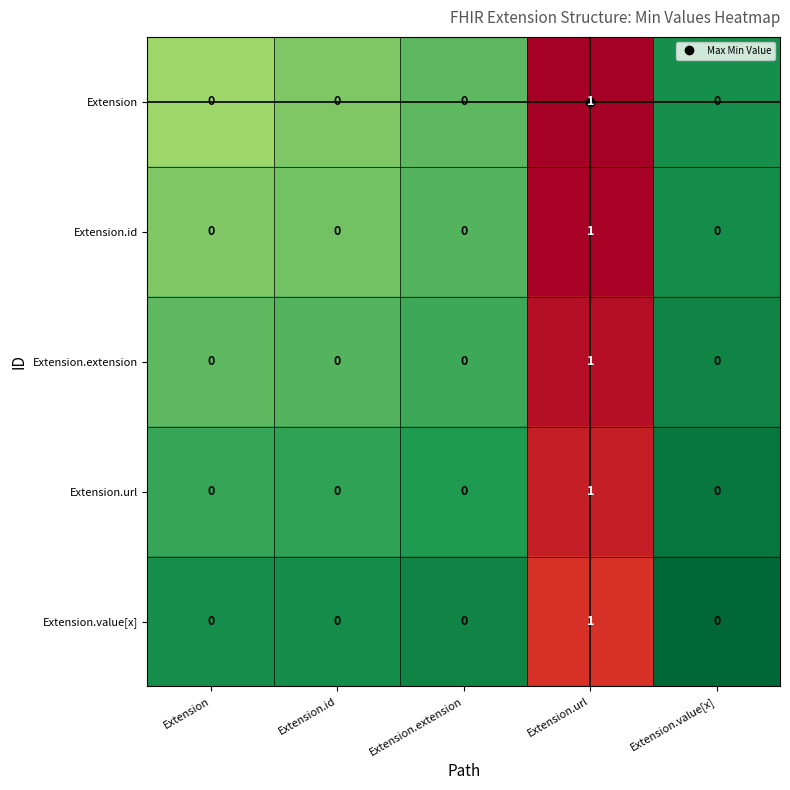

Count the Extension.extension values in the range 0 to 1.

5